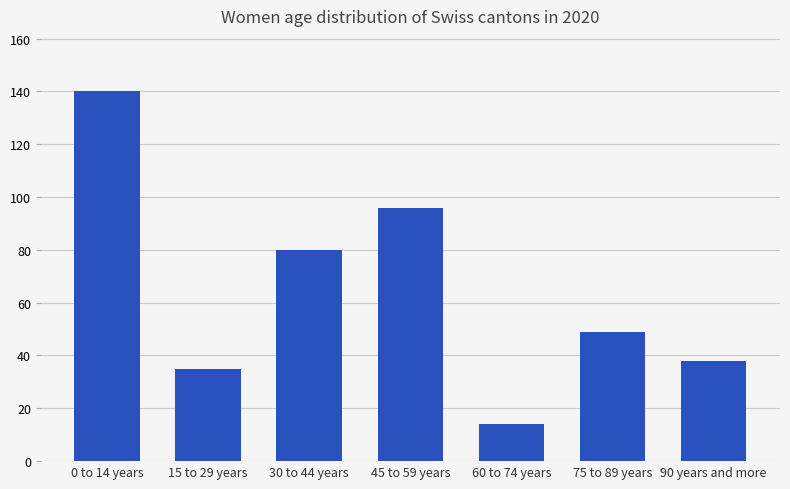

What is the sum of the values at 60 to 74 years and 0 to 14 years?

154